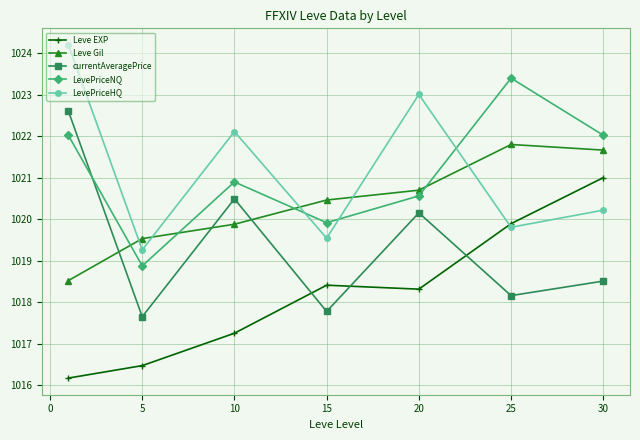

True or false: LevePriceHQ and currentAveragePrice intersect in this chart.

False